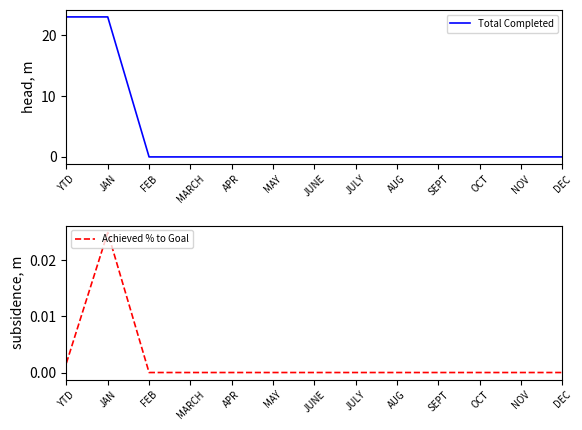

How many distinct data groups are displayed?

2